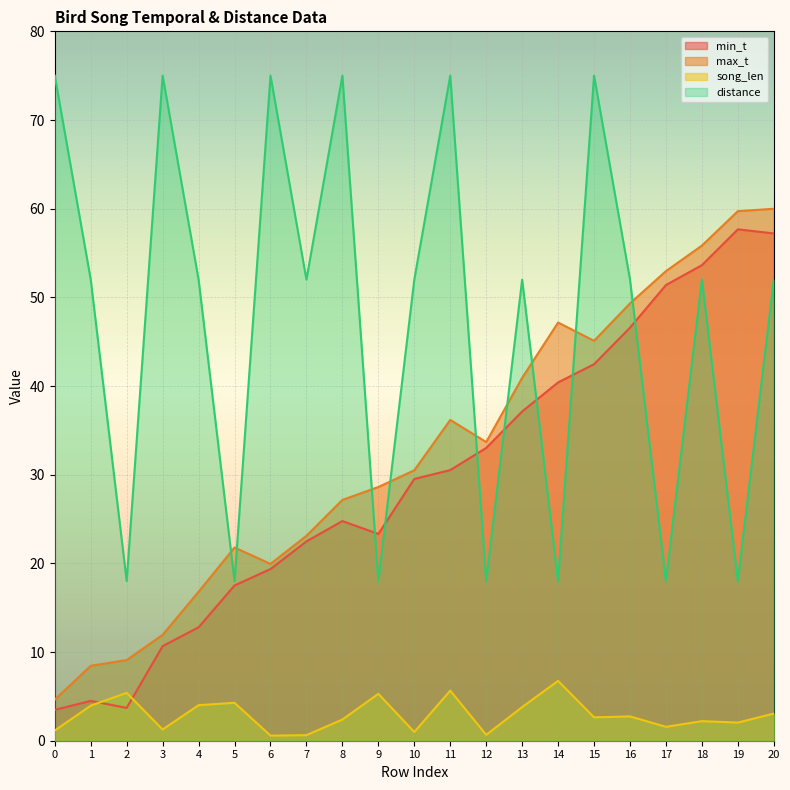

Which series has the largest total across all categories?

distance